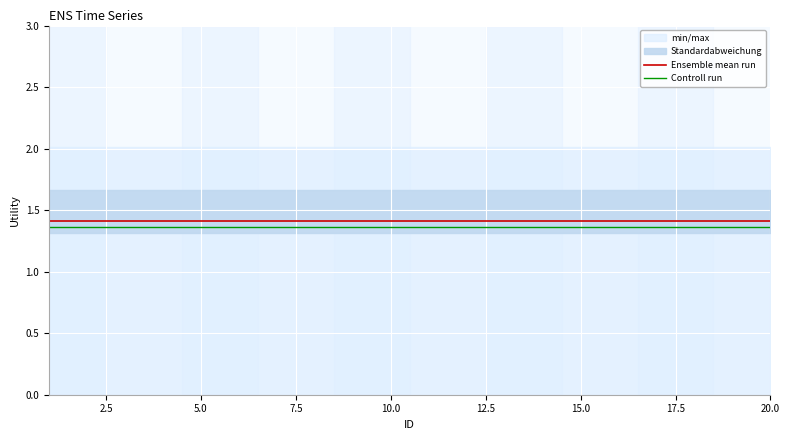

True or false: Ensemble mean run and Controll run intersect in this chart.

False